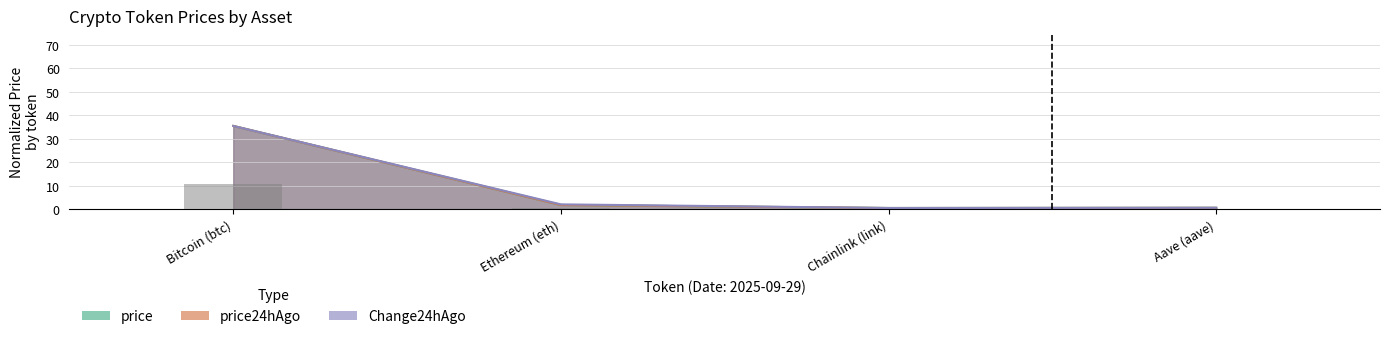

Which has a higher value, Ethereum (eth) or Aave (aave)?

Ethereum (eth)